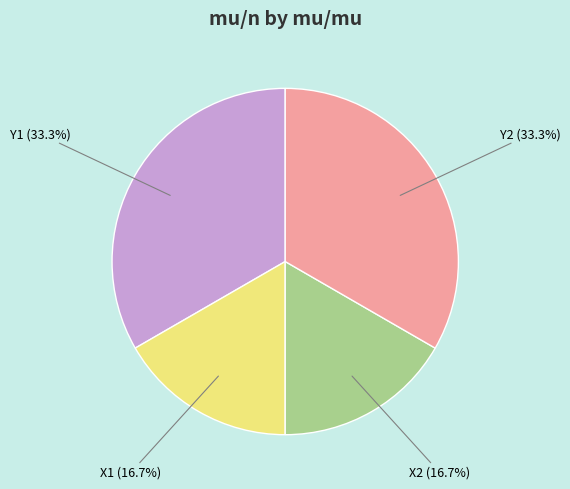

To the nearest percent, what is the average slice percentage?

25%